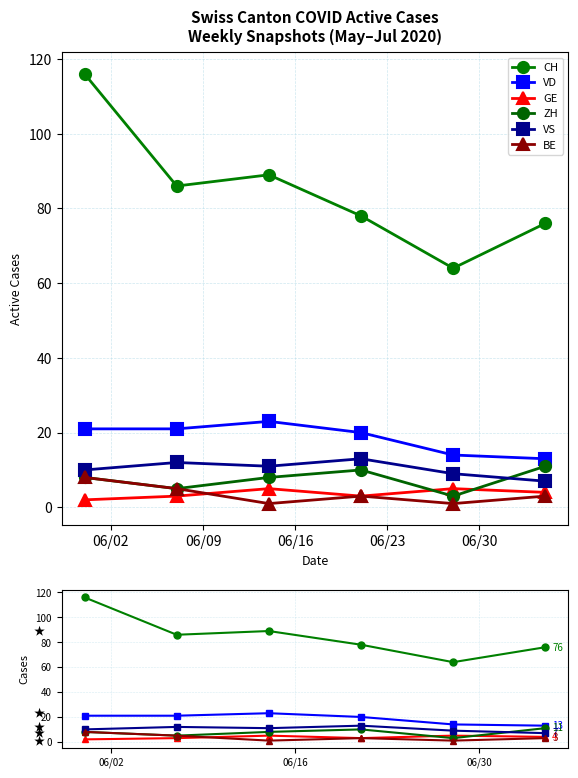

What is the minimum value for VD?

13